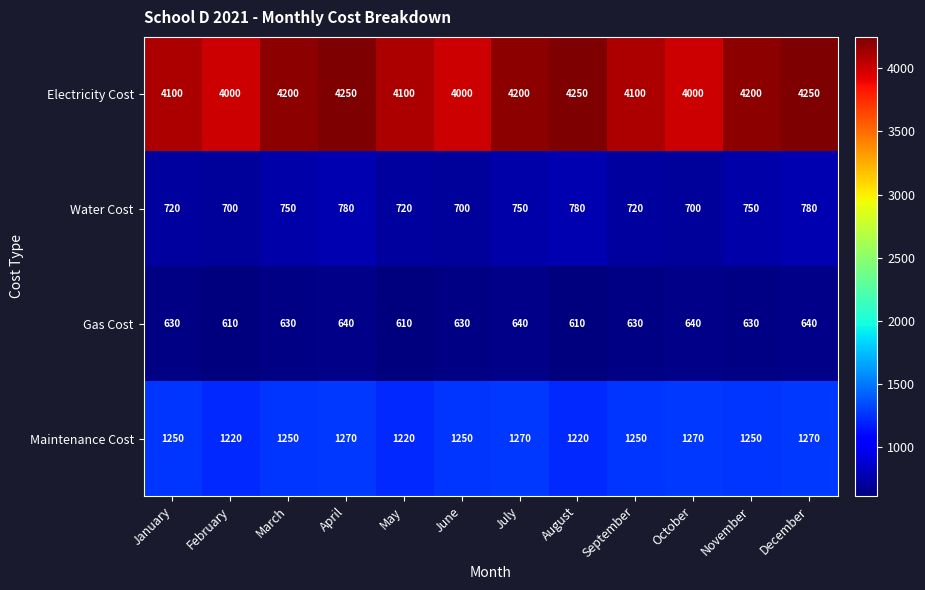

What is the spread (max minus min) of values at November?

3570